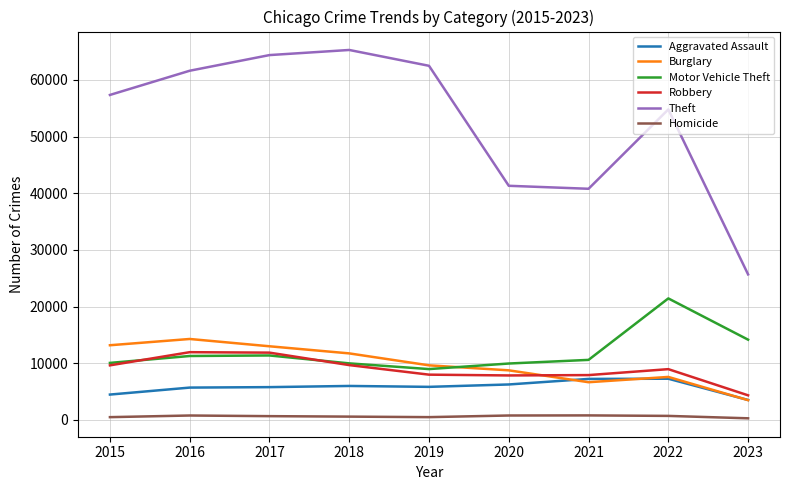

At which label does Burglary reach its minimum?

2023